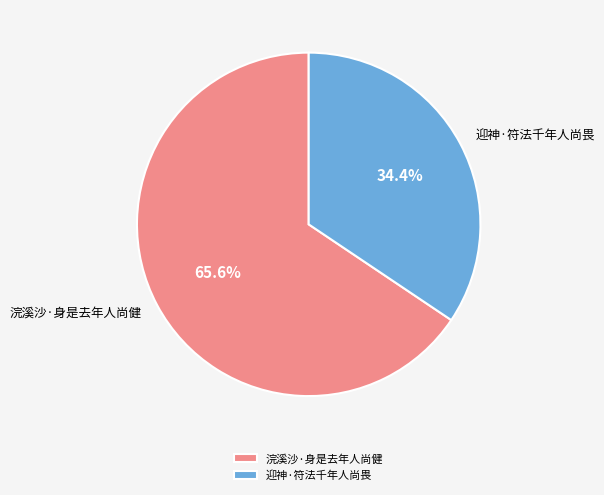

Between 浣溪沙·身是去年人尚健 and 迎神·符法千年人尚畏, which is larger?

浣溪沙·身是去年人尚健